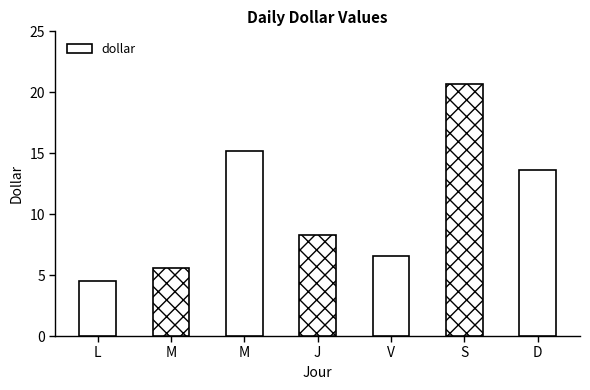

How many values are below 8?

3